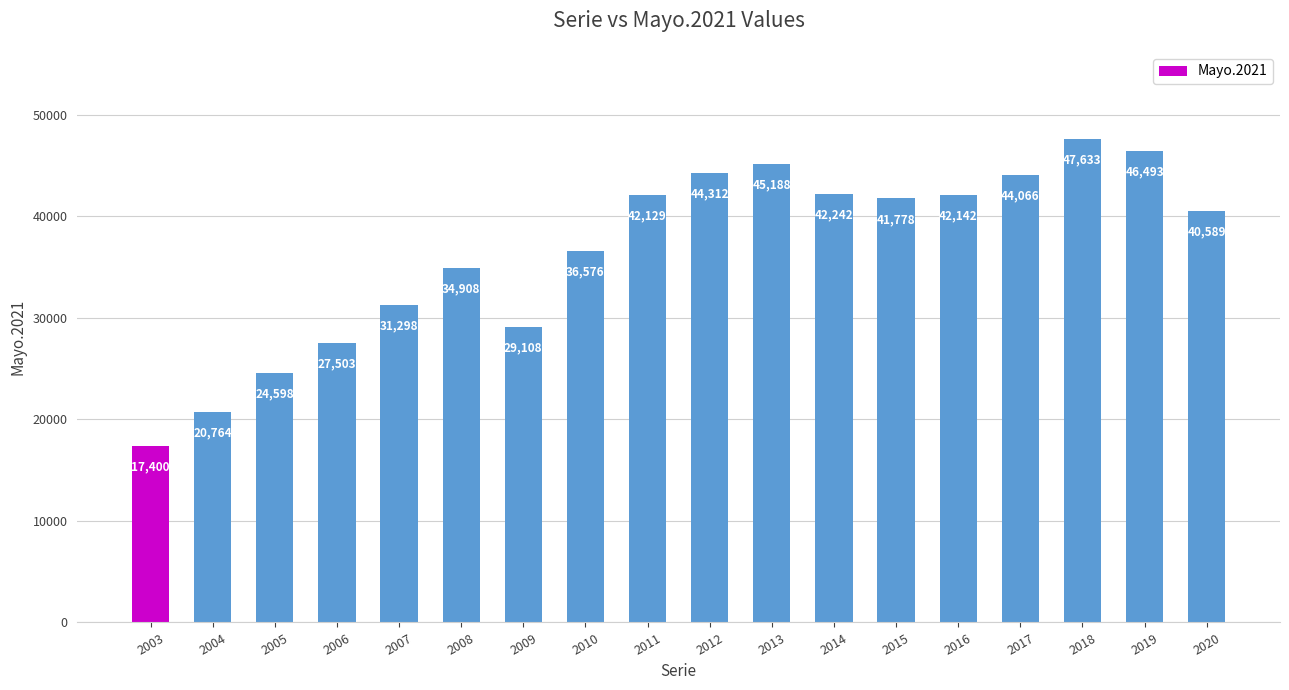

Is it true that the value at 2014 is 13375?

False